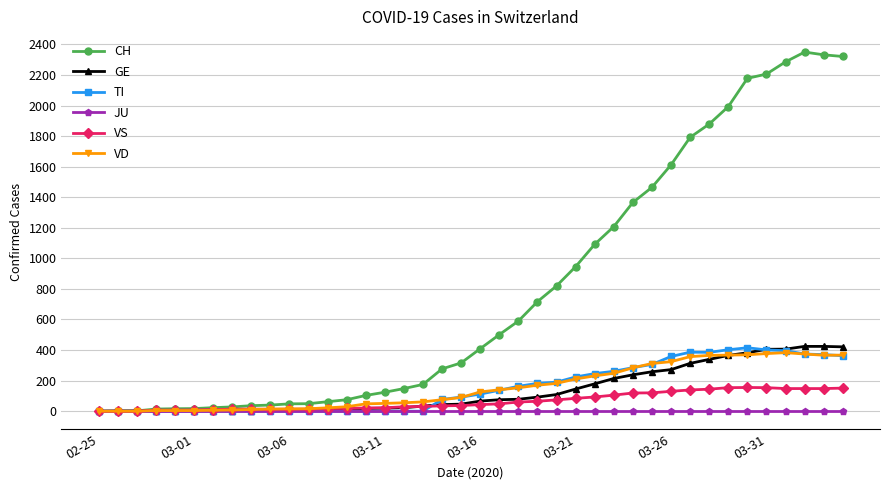

Which series has the largest range (max minus min)?

CH